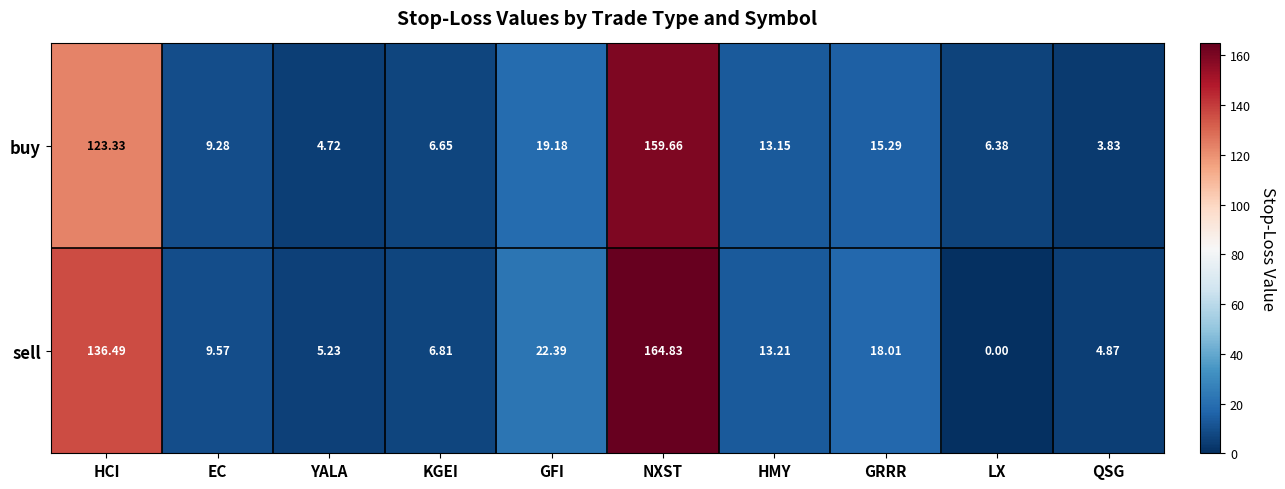

At LX, list the series in order from largest to smallest.

buy, sell